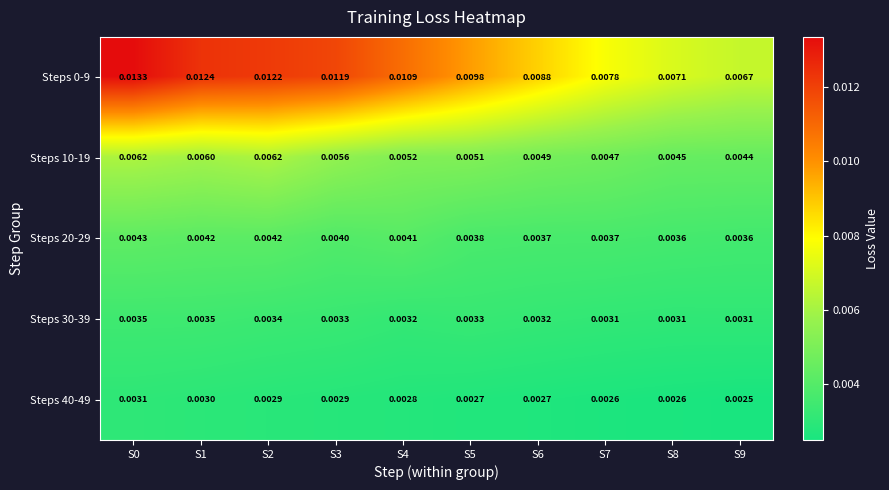

Is the value of Steps 20-29 at S2 greater than the value of Steps 10-19 at S4?

No